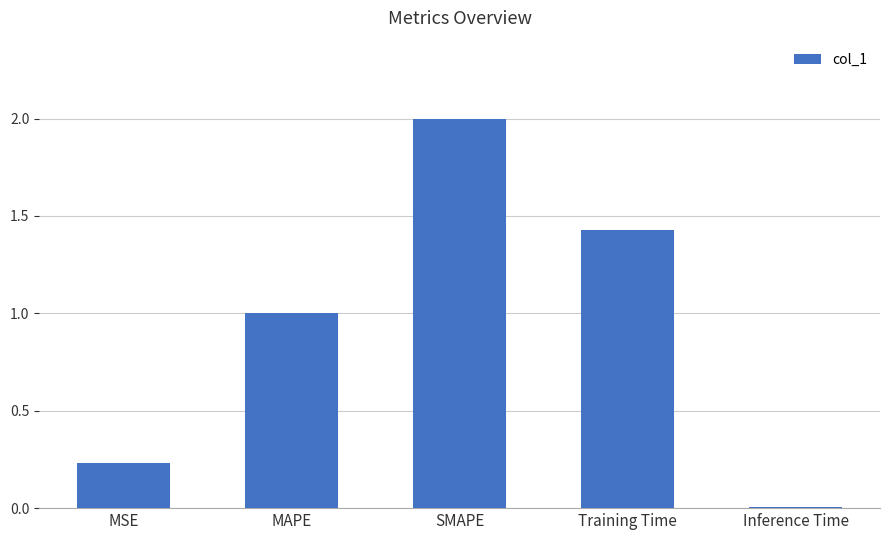

What is the sum of all values?

4.7